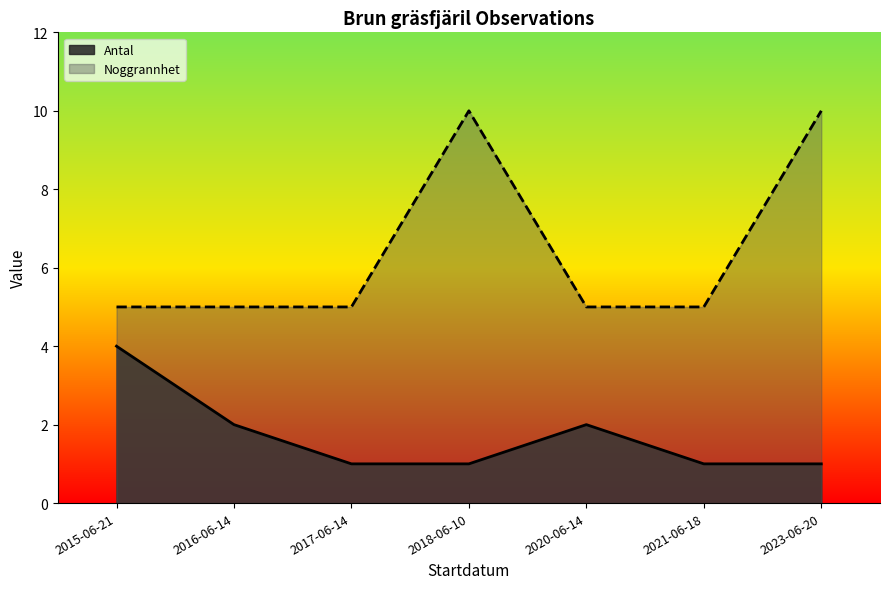

Which series has the largest range (max minus min)?

Noggrannhet